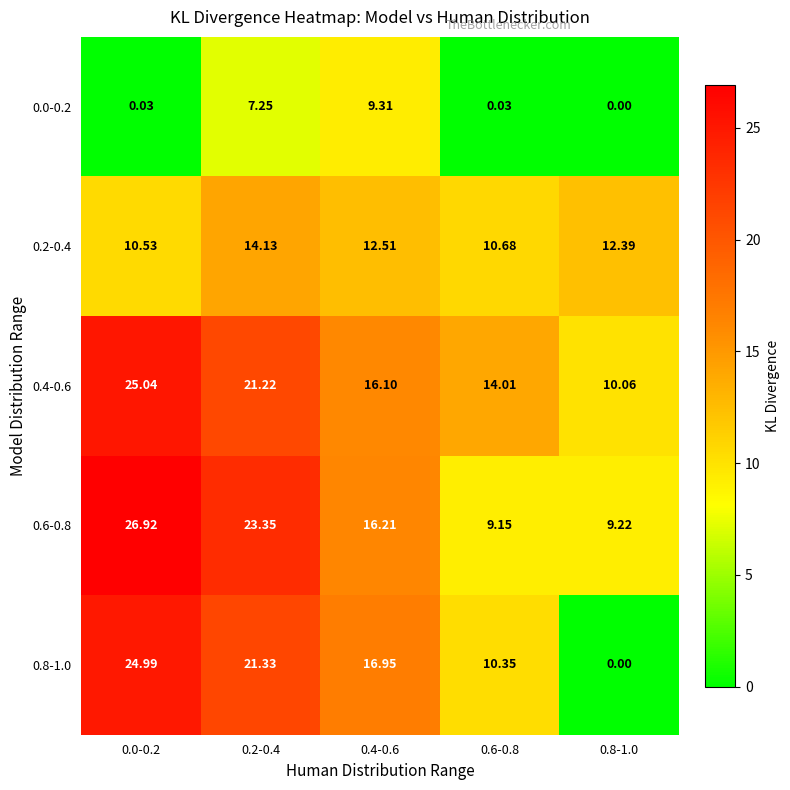

Is the value of 0.8-1.0 at 0.2-0.4 greater than the value of 0.2-0.4 at 0.0-0.2?

Yes